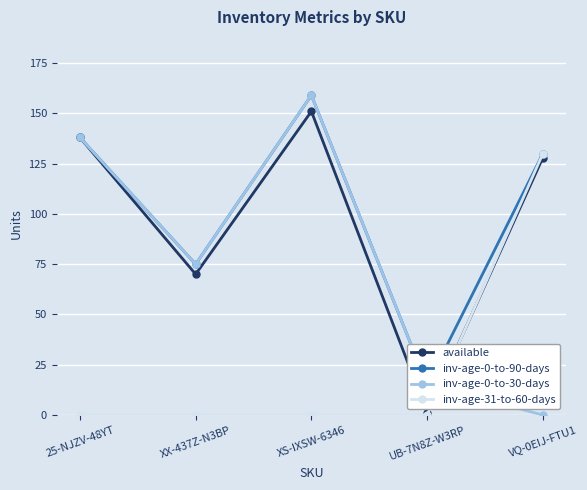

List the series in order of their peak value, highest first.

inv-age-0-to-90-days, inv-age-0-to-30-days, available, inv-age-31-to-60-days